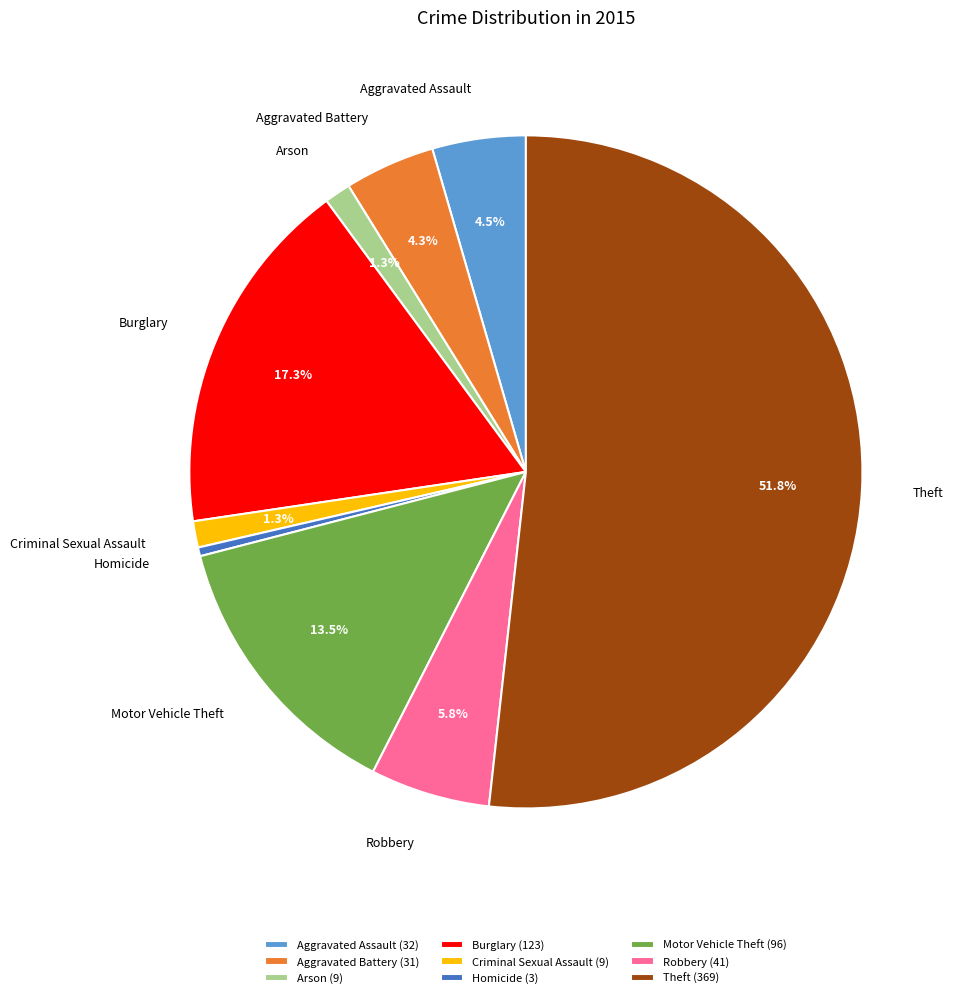

Combined, do Theft and Burglary account for over 50%?

Yes